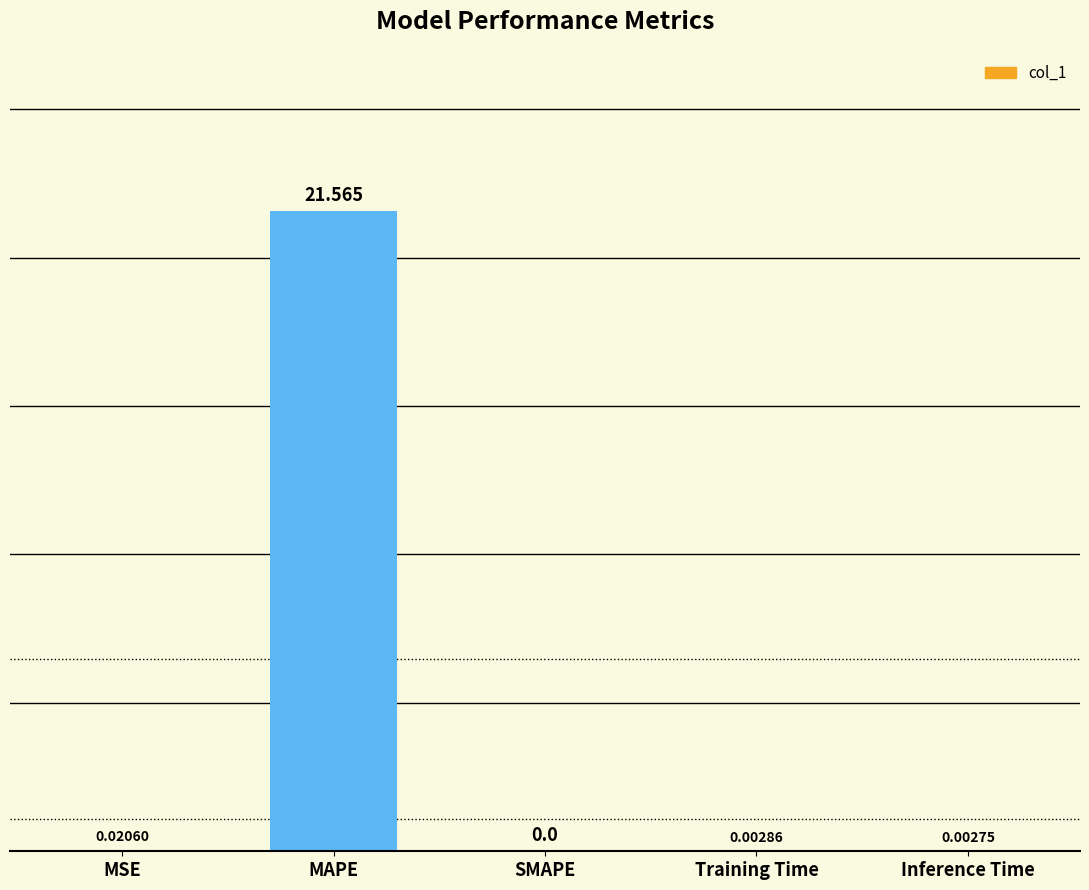

Which has a higher value, MSE or MAPE?

MAPE